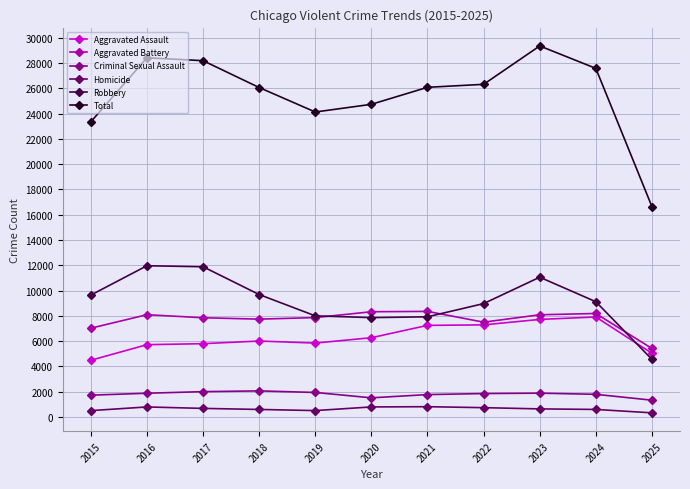

What is the lowest value of the Homicide series?

320